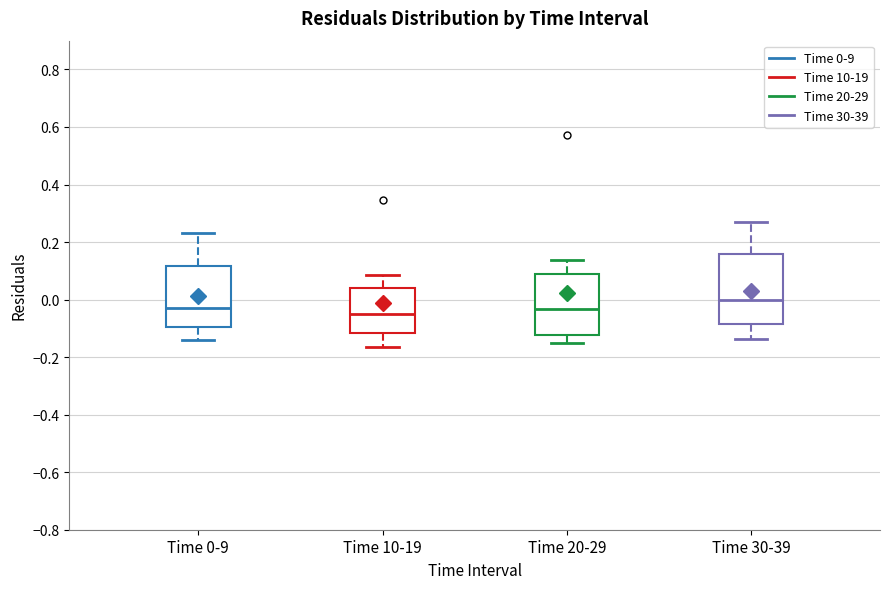

Which box is the tallest, from its lower edge to its upper edge?

Time 30-39